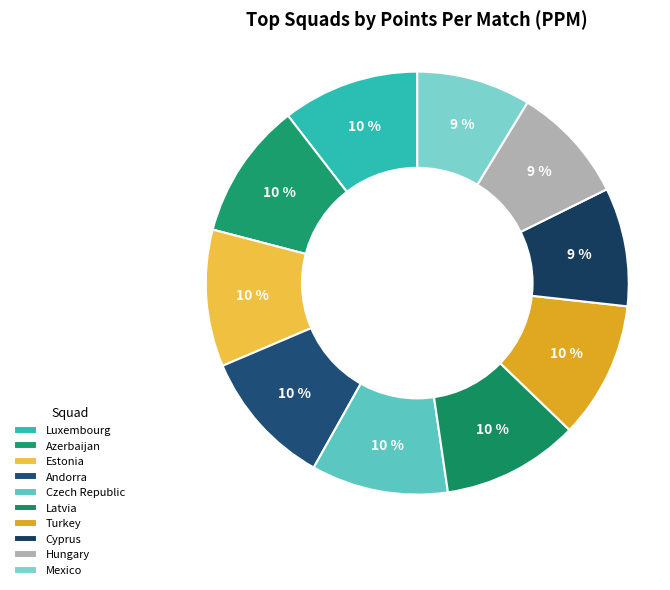

The Estonia slice represents 1% of the pie. True or false?

False